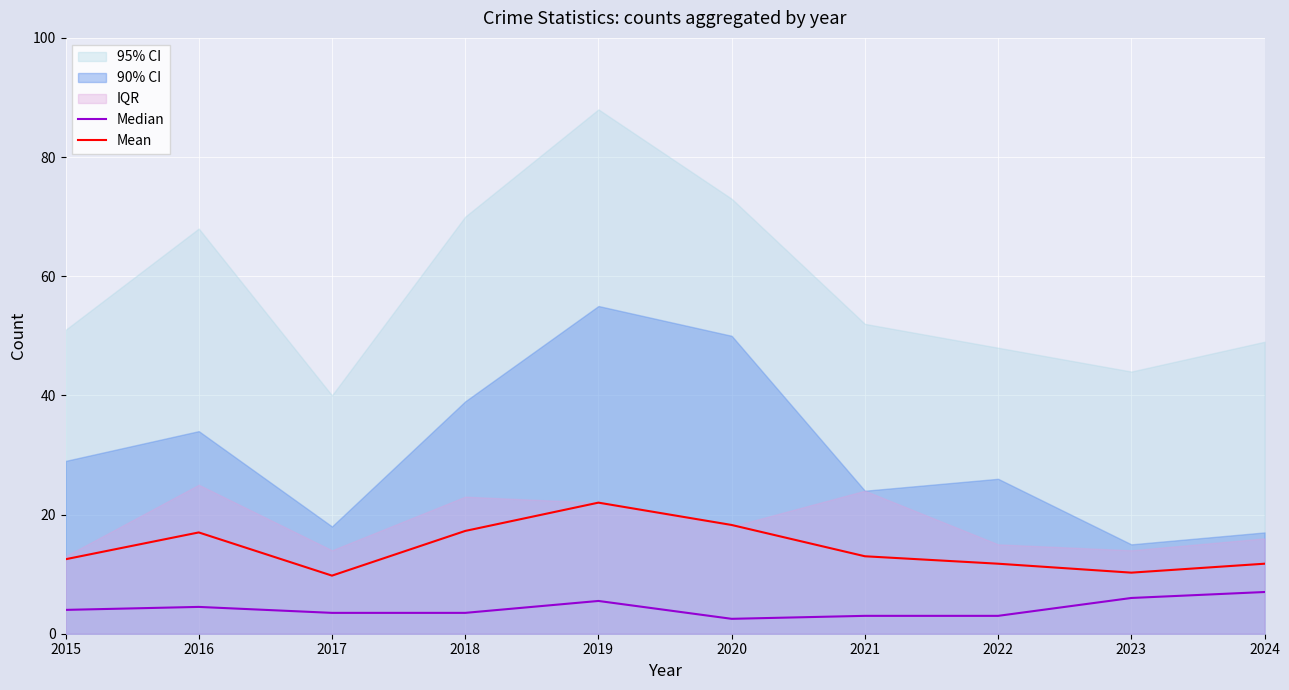

What is the value of the Median point at the 5th from the left?

5.5